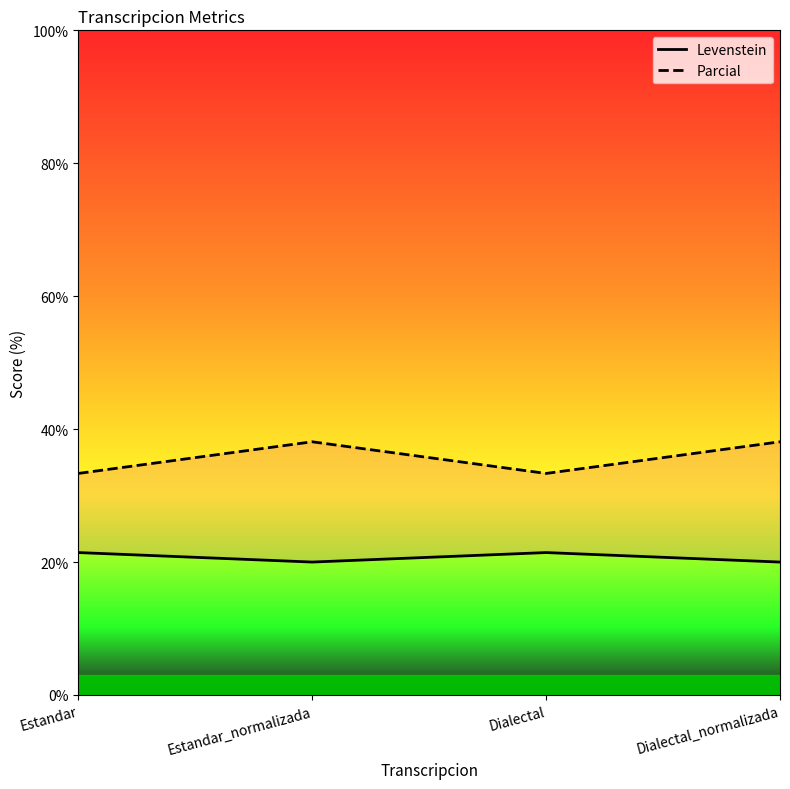

What position from the right is Dialectal?

2